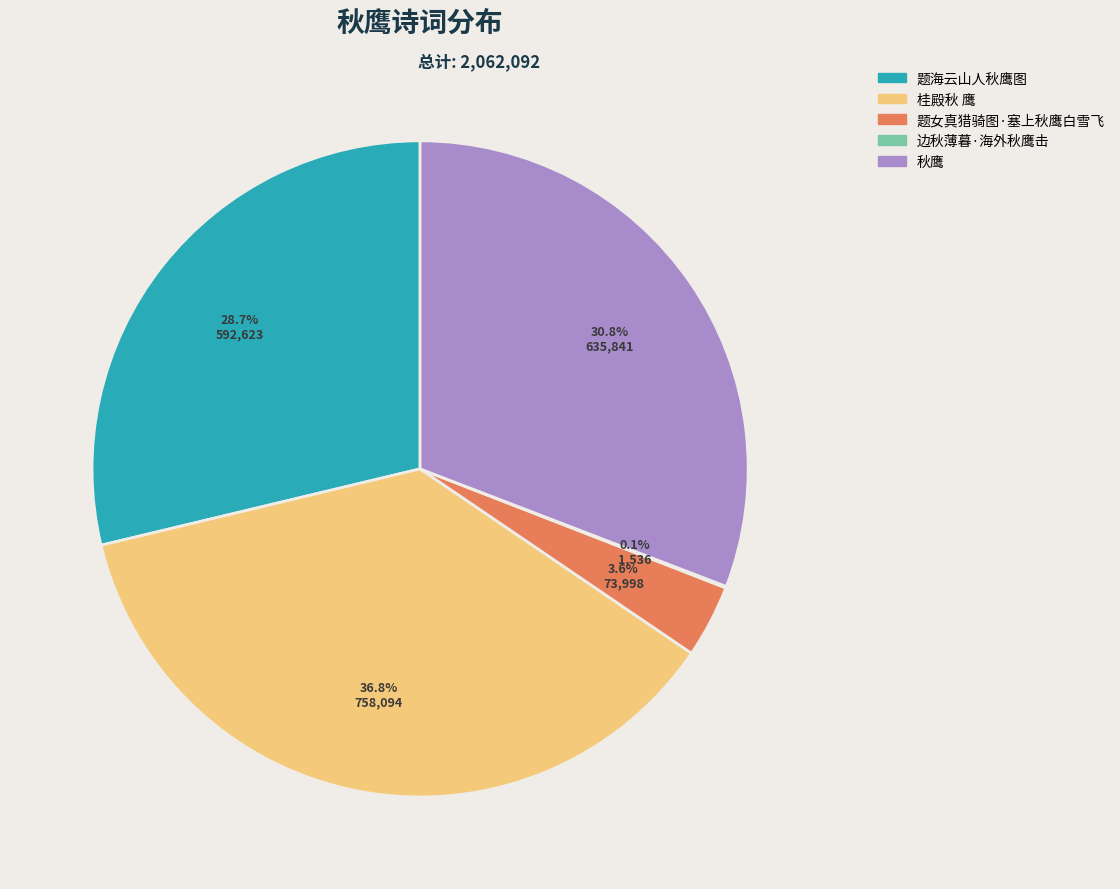

Does any single category account for the majority?

No